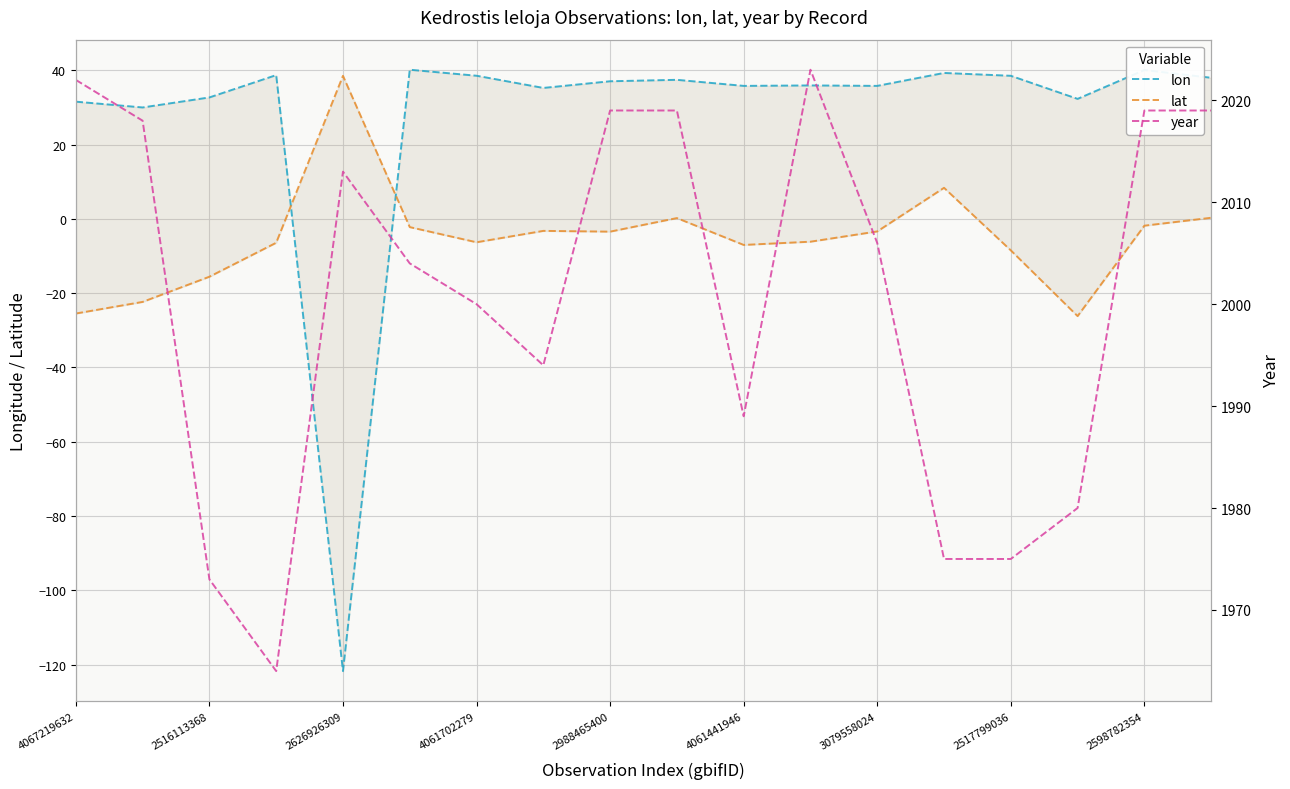

What is the difference between the maximum and second lowest values in the lat series?

64.0